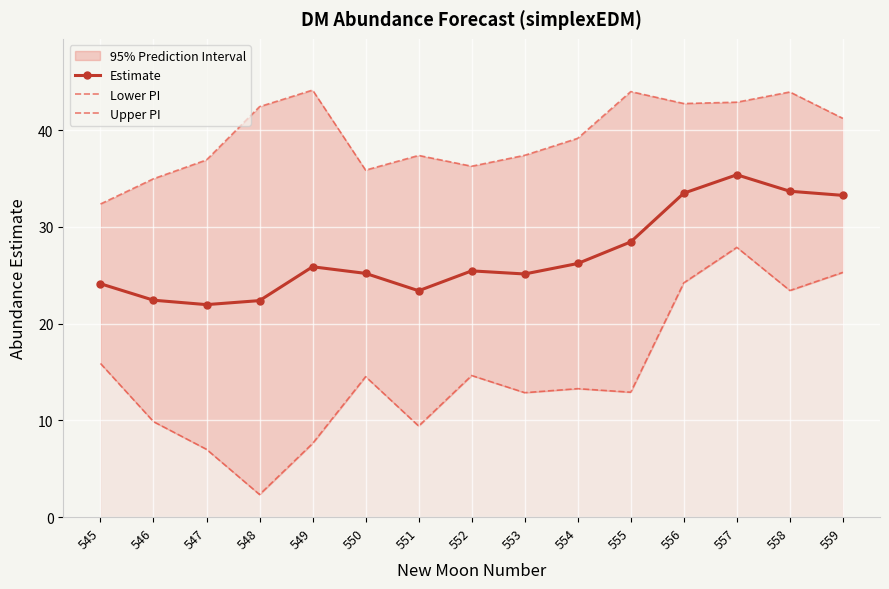

At which label does Lower PI first exceed 13?

545